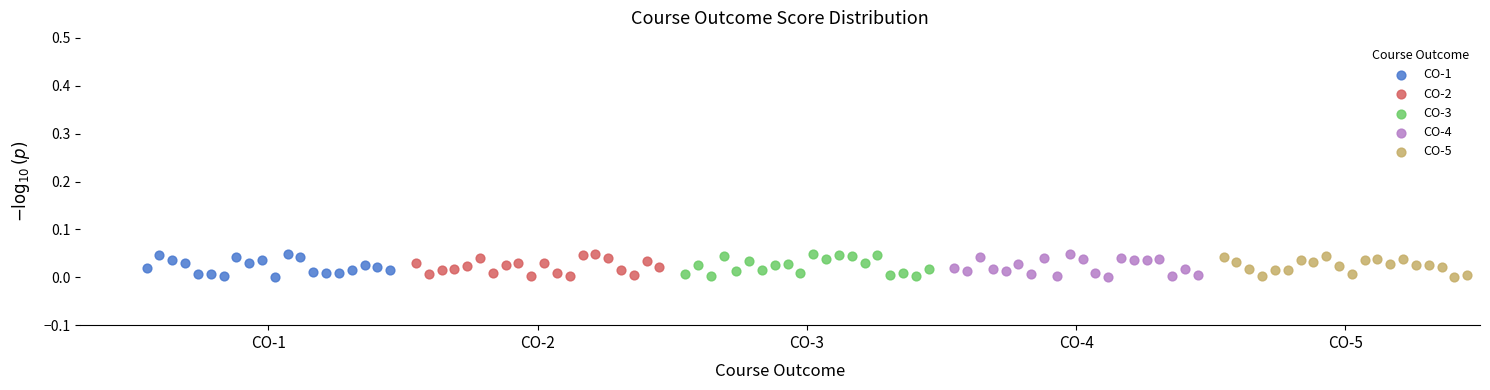

What are all the series names shown in the legend?

CO-1, CO-2, CO-3, CO-4, CO-5